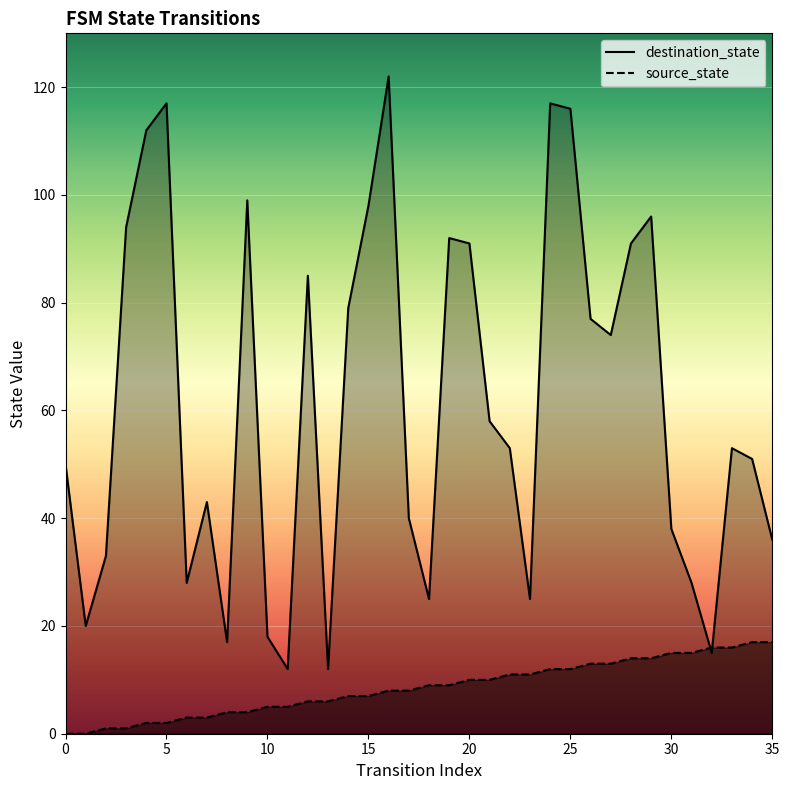

Reading left to right, transcribe all the data shown in this chart.

destination_state: 50	20	33	94	112	117	28	43	17	99	18	12	85	12	79	98	122	40	25	92	91	58	53	25	117	116	77	74	91	96	38	28	15	53	51	36
source_state: 0	0	1	1	2	2	3	3	4	4	5	5	6	6	7	7	8	8	9	9	10	10	11	11	12	12	13	13	14	14	15	15	16	16	17	17